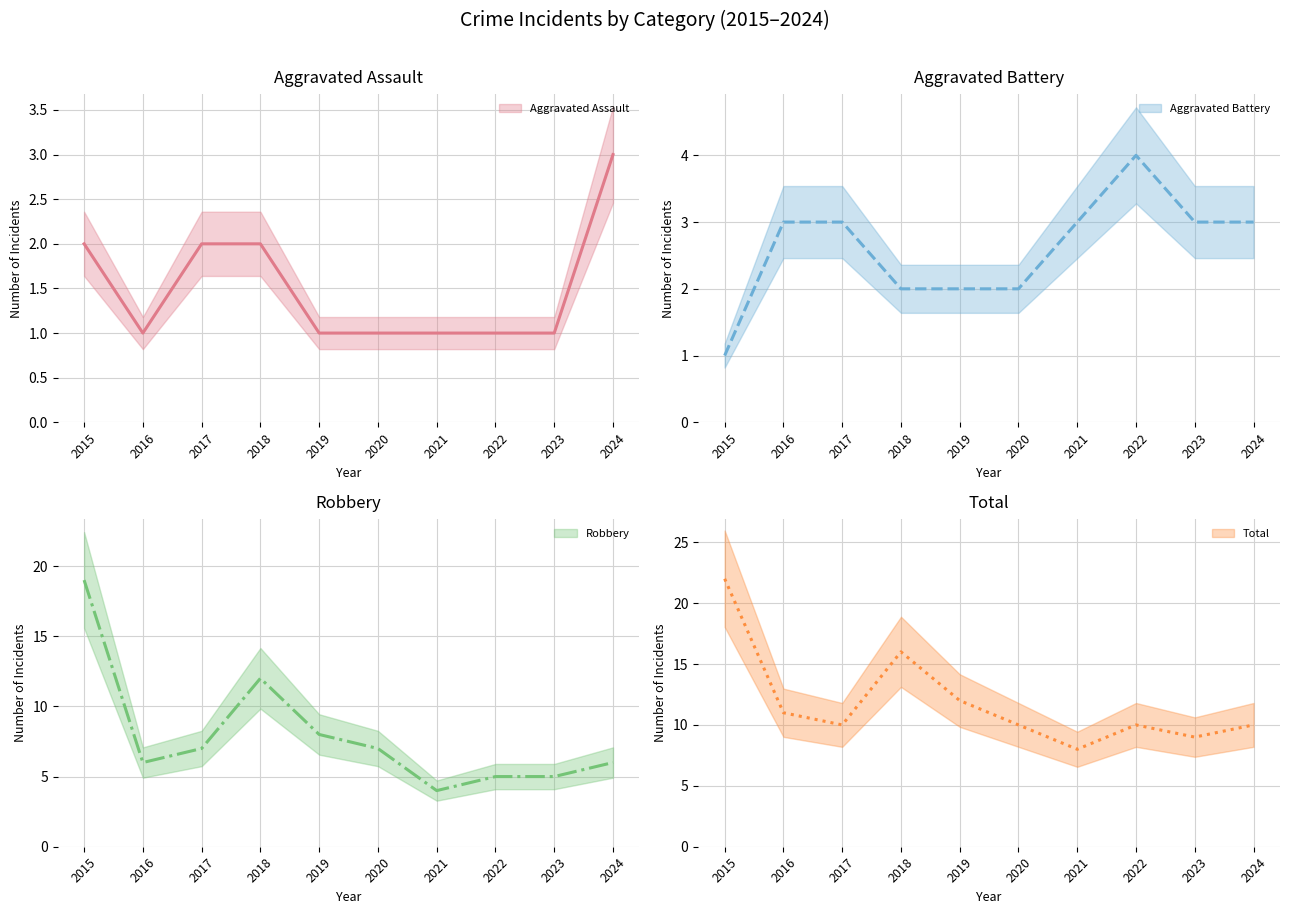

True or false: Total and Aggravated Battery cross at least once.

False